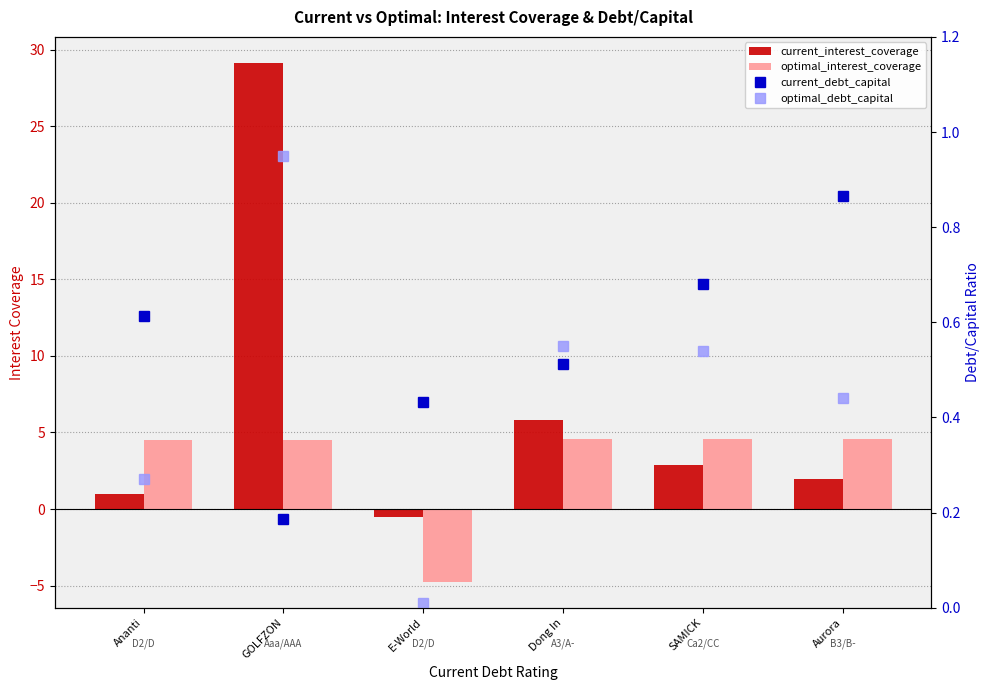

What is the label of the 2nd bar from the left?

GOLFZON